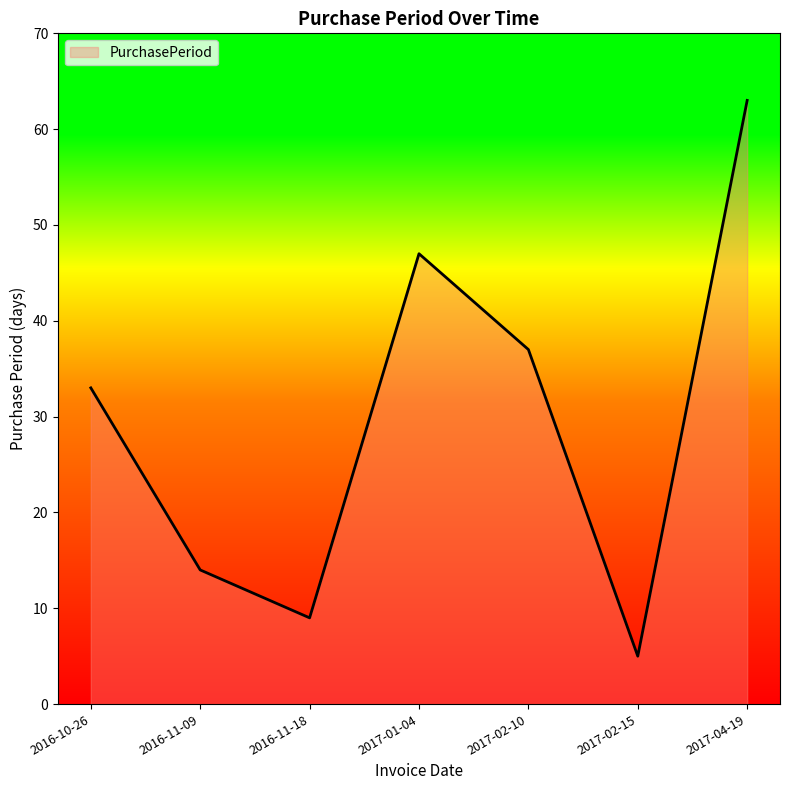

What is the difference between the second highest and second lowest values?

38